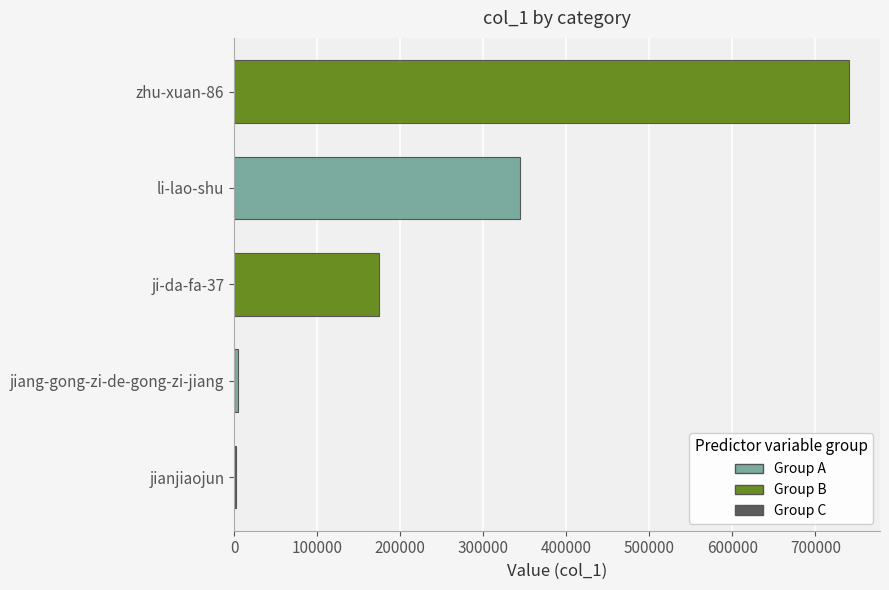

What is the sum of all values?

1266983